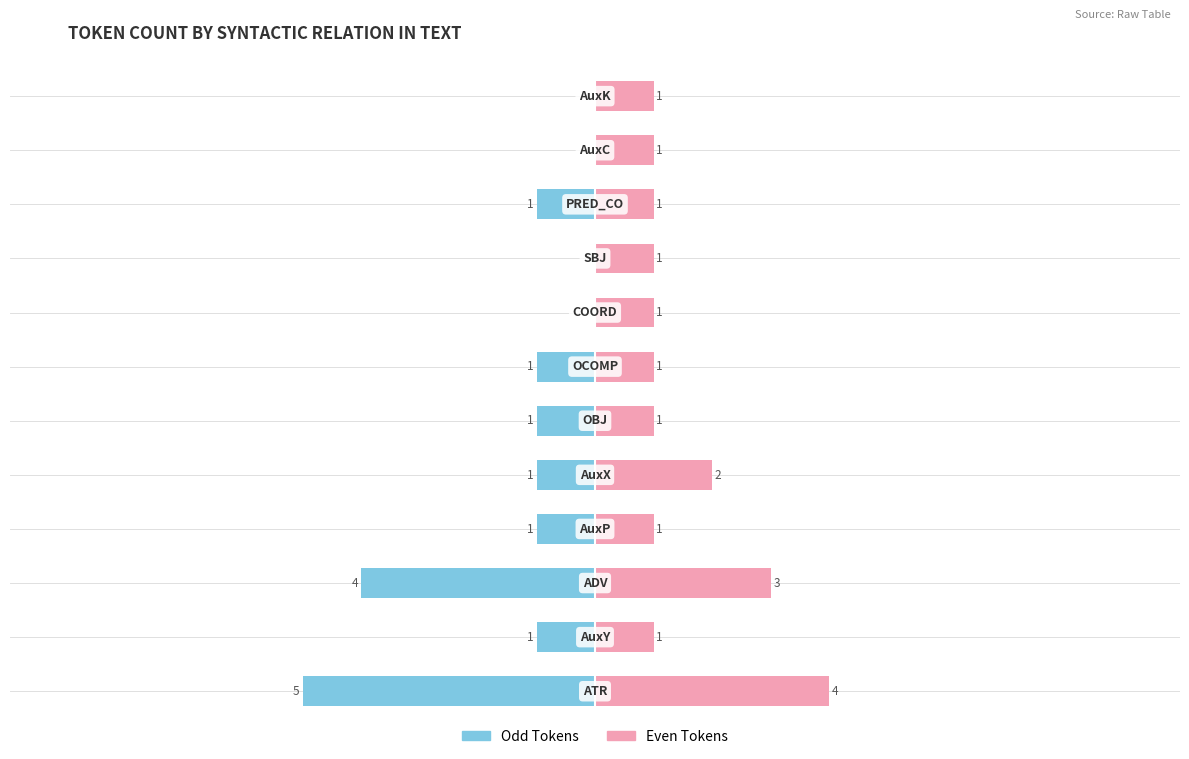

The Odd Tokens series shows 0 at 4. True or false?

False